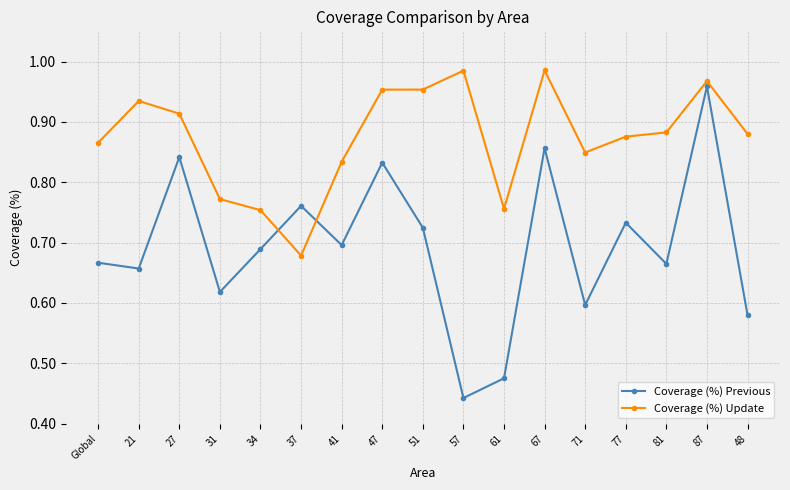

List the series in order of their peak value, lowest first.

Coverage (%) Previous, Coverage (%) Update